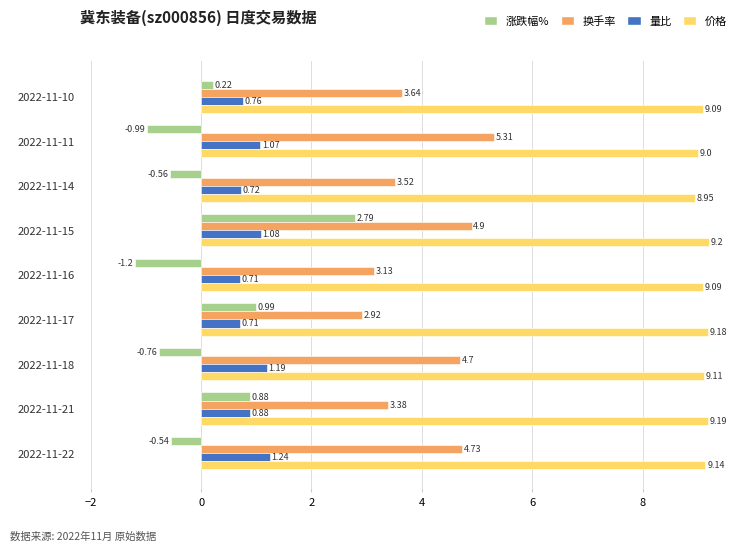

Rank the series at 2022-11-14 from lowest to highest value.

涨跌幅%, 量比, 换手率, 价格